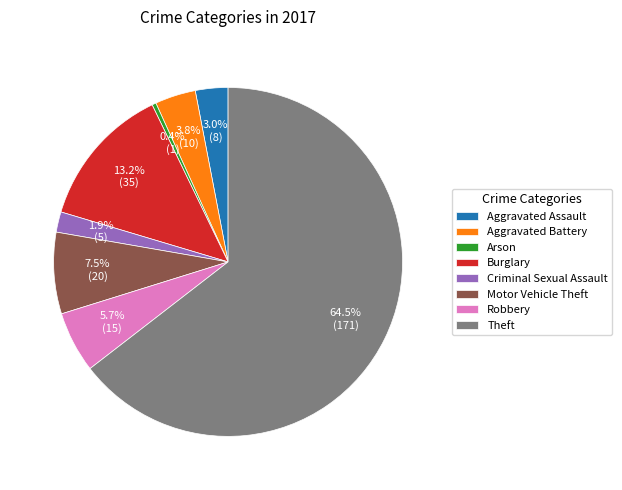

Which slice is the smallest?

Arson